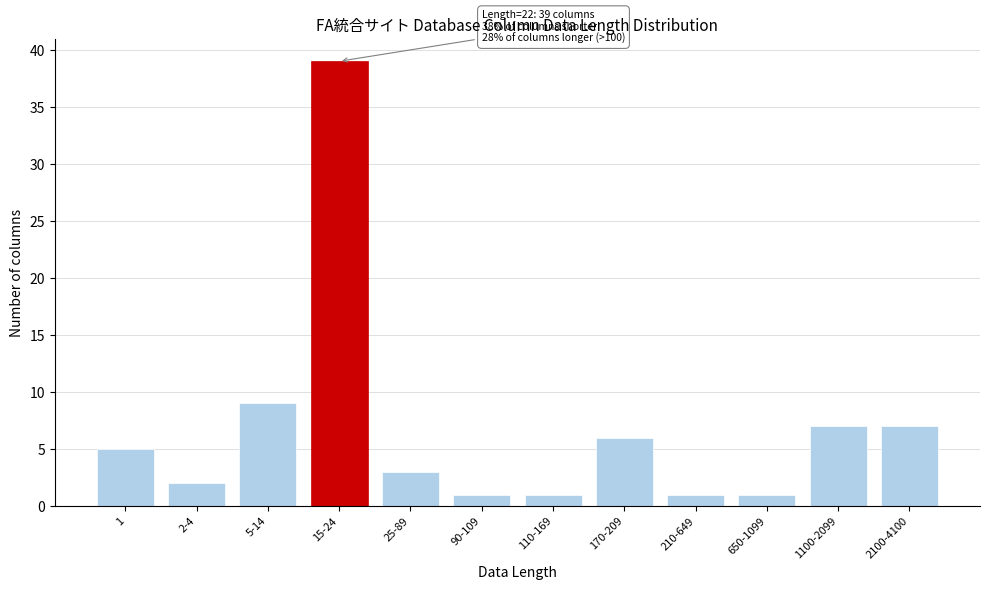

Reading left to right, what are all the values shown in this chart?

5	2	9	39	3	1	1	6	1	1	7	7